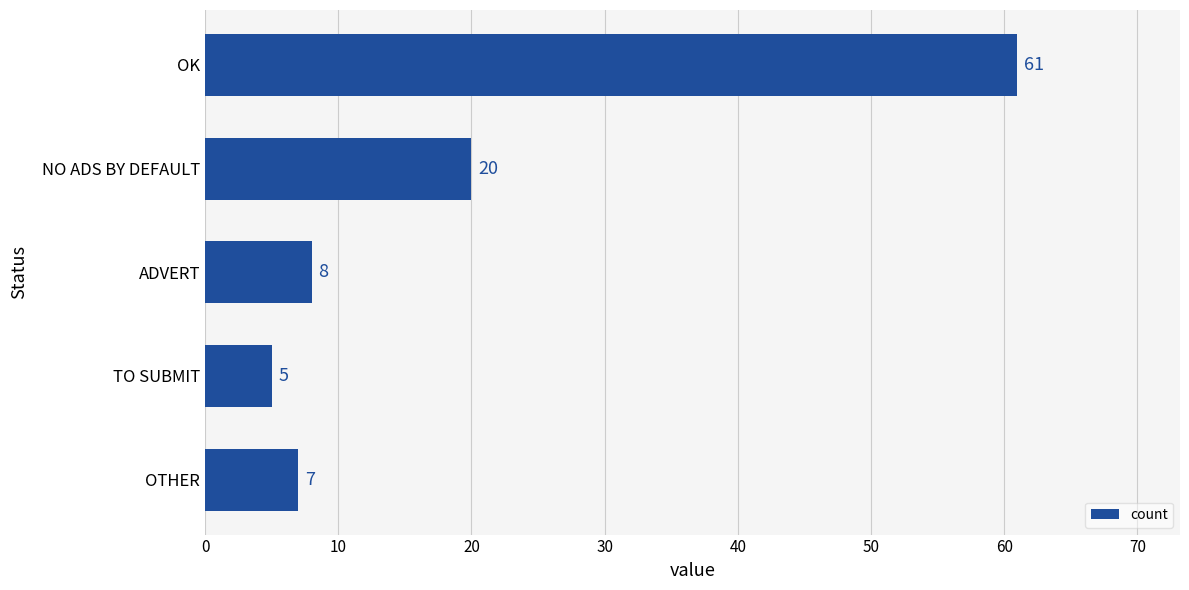

Which label corresponds to the largest value in the chart?

OK